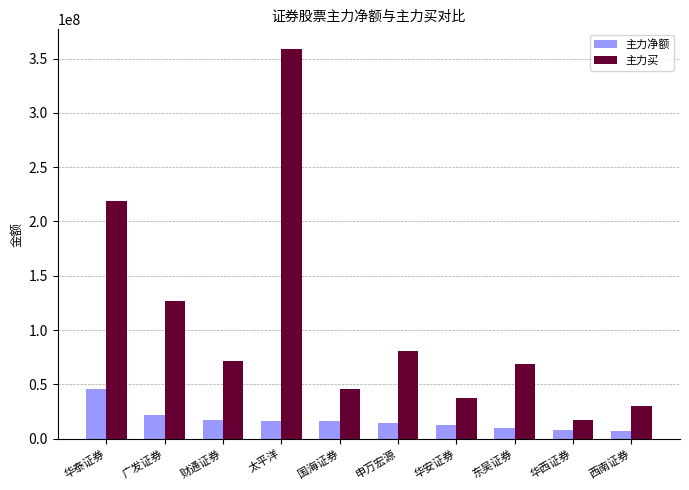

At which category is the sum across all series the highest?

太平洋